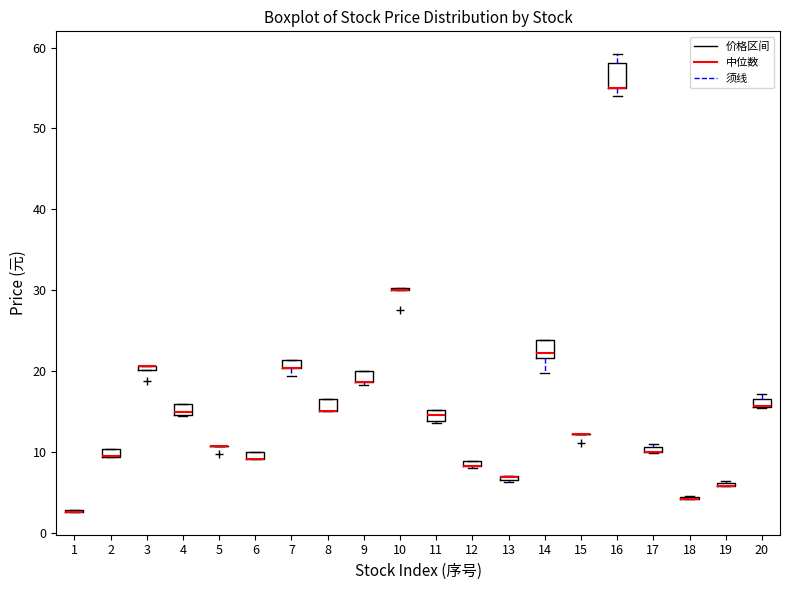

Where is the upper edge of the box at x = 14 on the y-axis? The values are not printed on the chart, so give them approximately, as read against the axis.

24